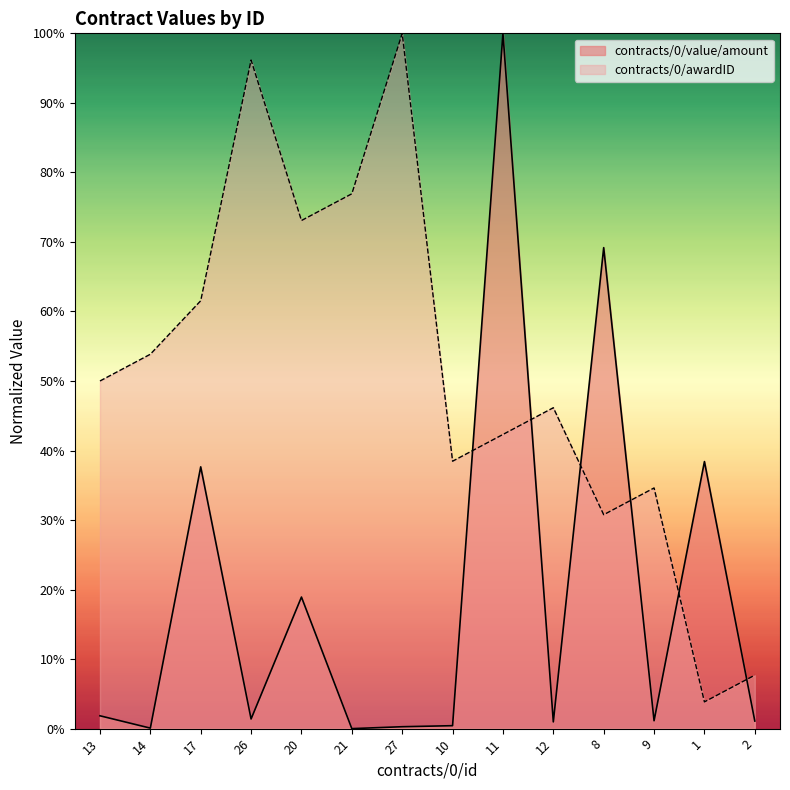

Reading left to right, extract all data points from this chart.

contracts/0/value/amount: 13=1.8	14=0.1	17=37.7	26=1.4	20=18.9	21=0.0	27=0.3	10=0.4	11=100.0	12=1.0	8=69.2	9=1.1	1=38.4	2=1.1
contracts/0/awardID: 13=50.0	14=53.8	17=61.5	26=96.2	20=73.1	21=76.9	27=100.0	10=38.5	11=42.3	12=46.2	8=30.8	9=34.6	1=3.8	2=7.7